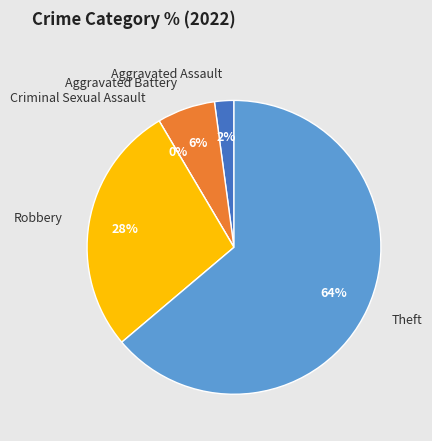

How much of the chart is everything except Robbery?

72.3%